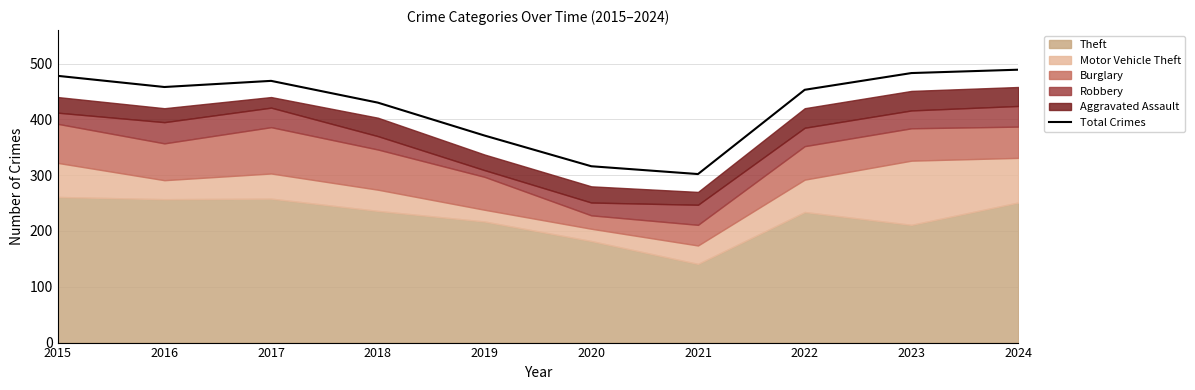

How many lines are shown in the chart?

1